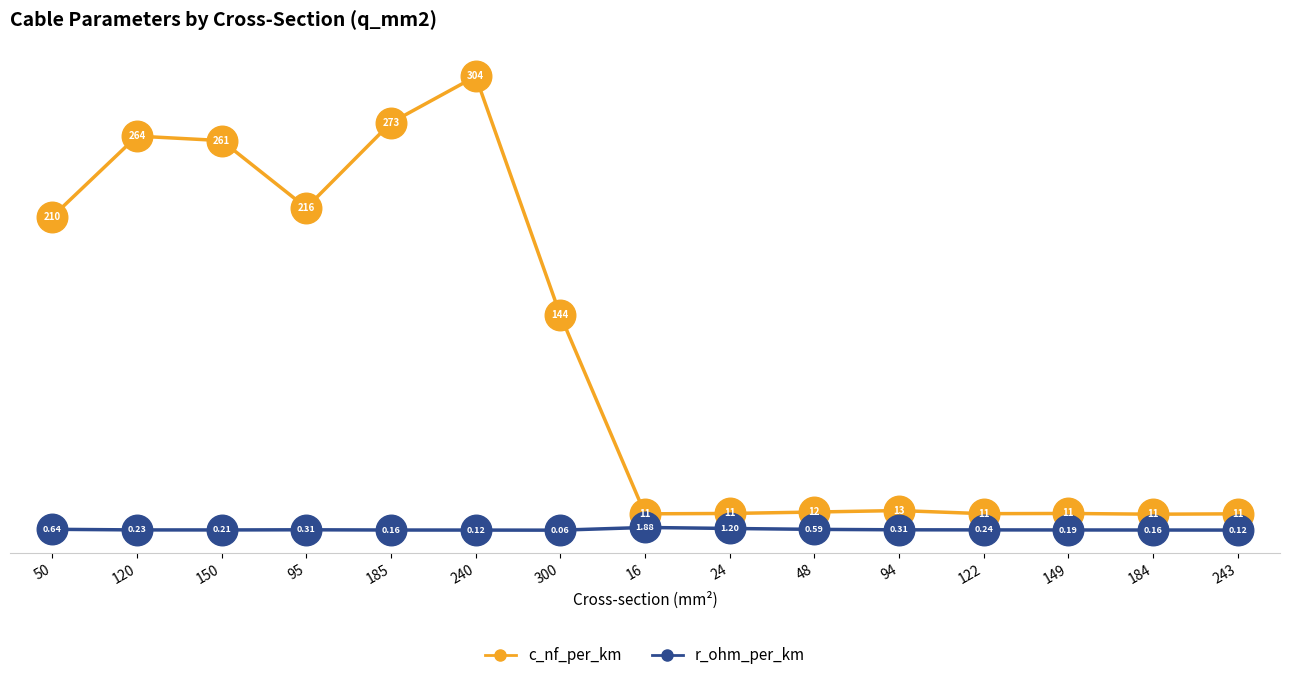

Which category has the lowest value in the r_ohm_per_km series?

300